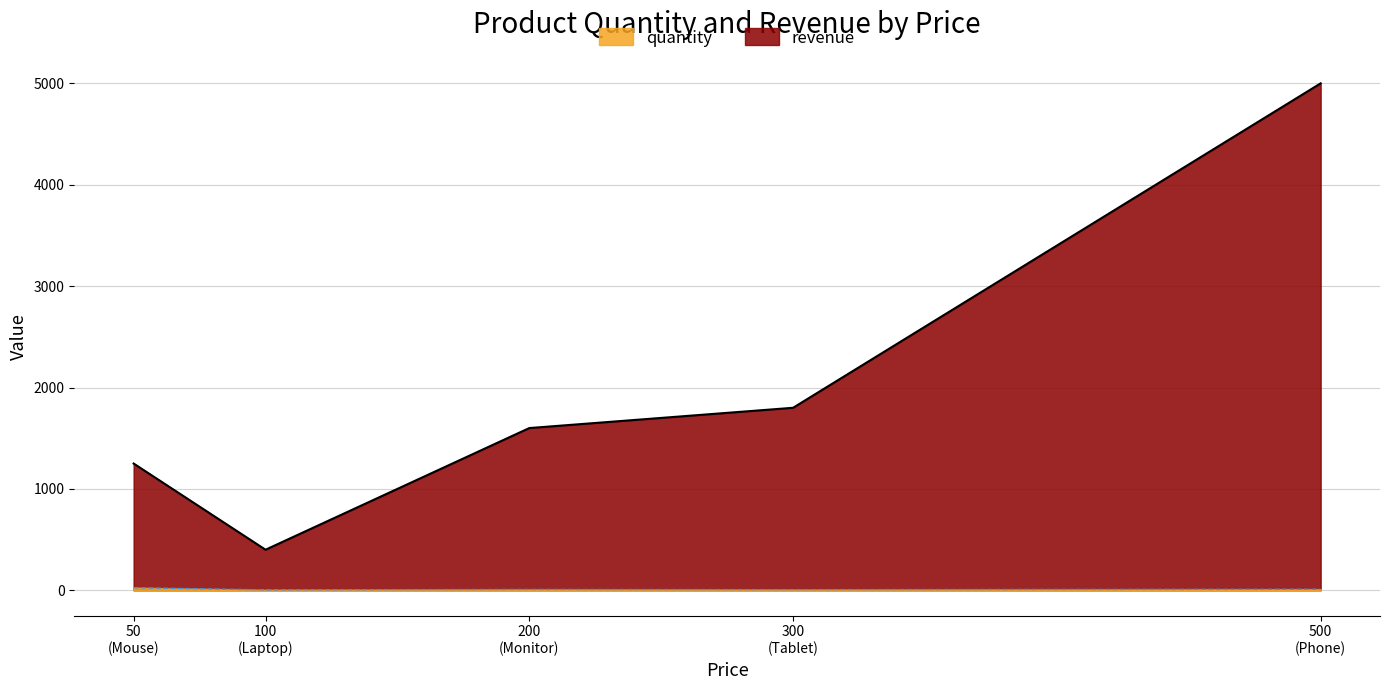

At which category is the sum across all series the highest?

500
(Phone)